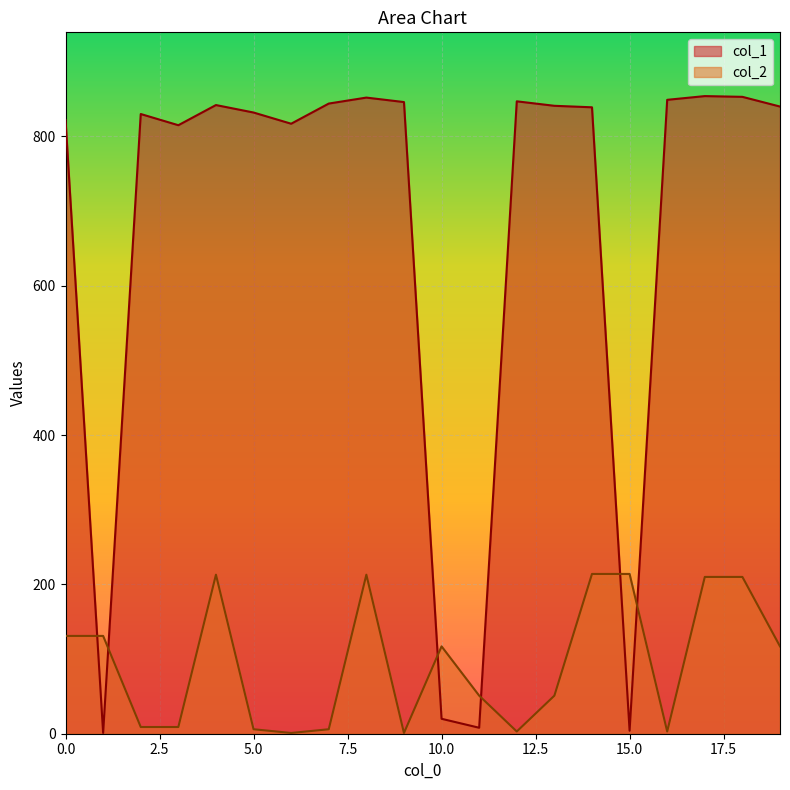

How many series are shown in this chart?

2